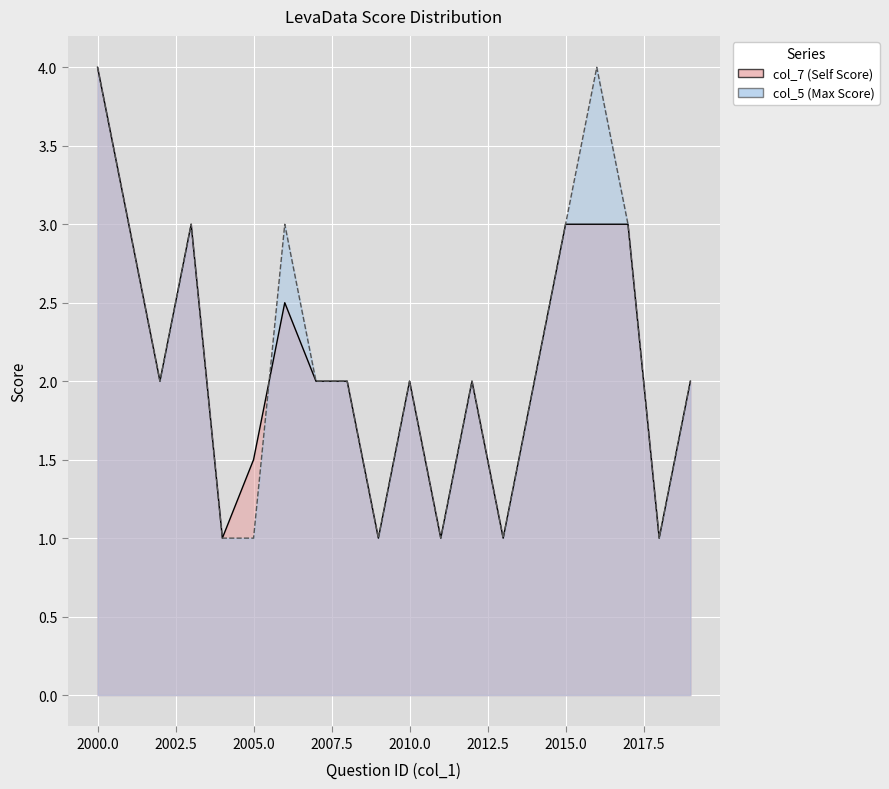

Rank the series by their average value, from lowest to highest.

col_7, col_5